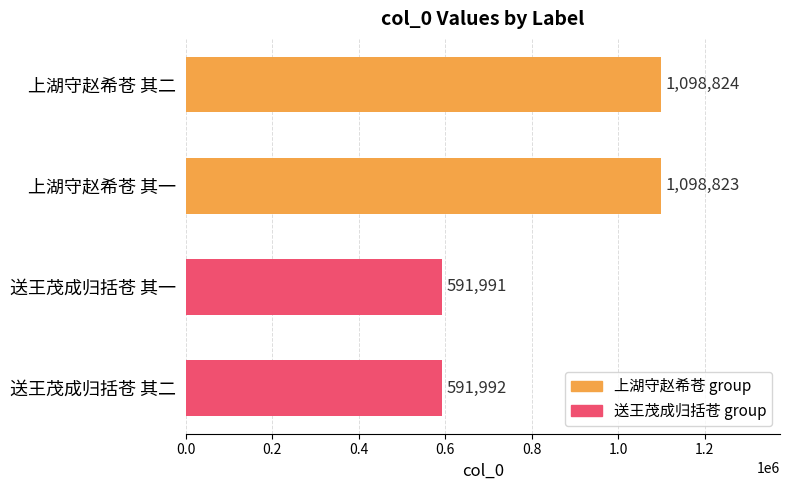

What is the average value?

845408